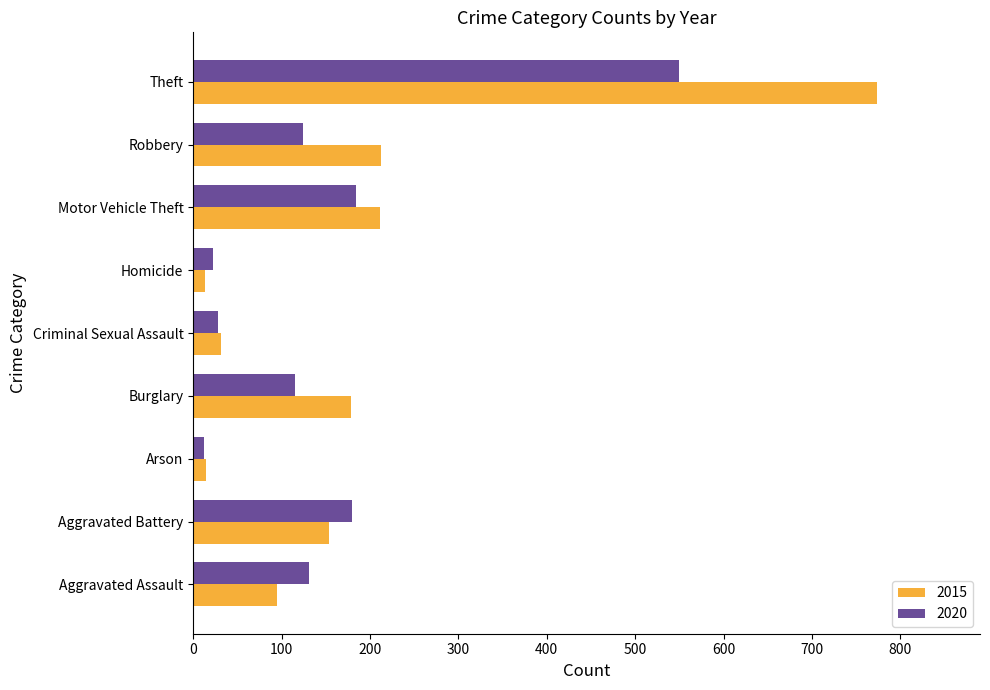

Rank the series by their maximum value, from lowest to highest.

2020, 2015